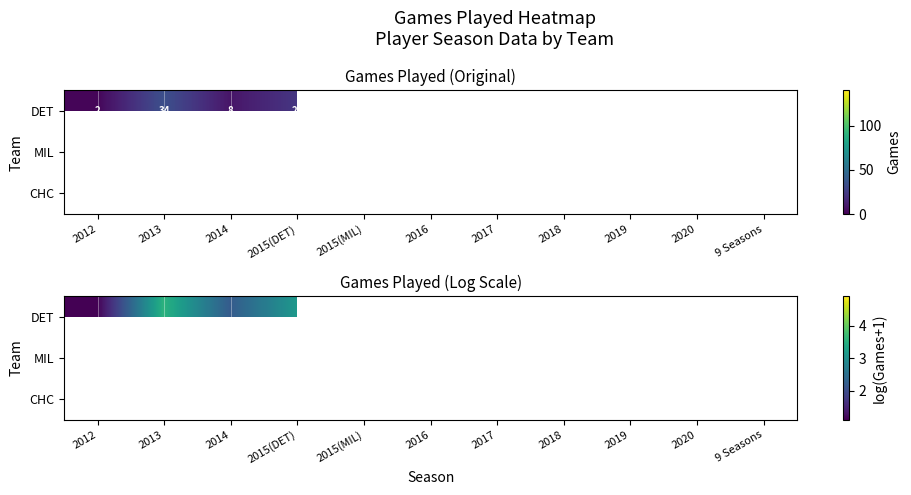

List the series in order of their overall mean, highest first.

DET, MIL, CHC